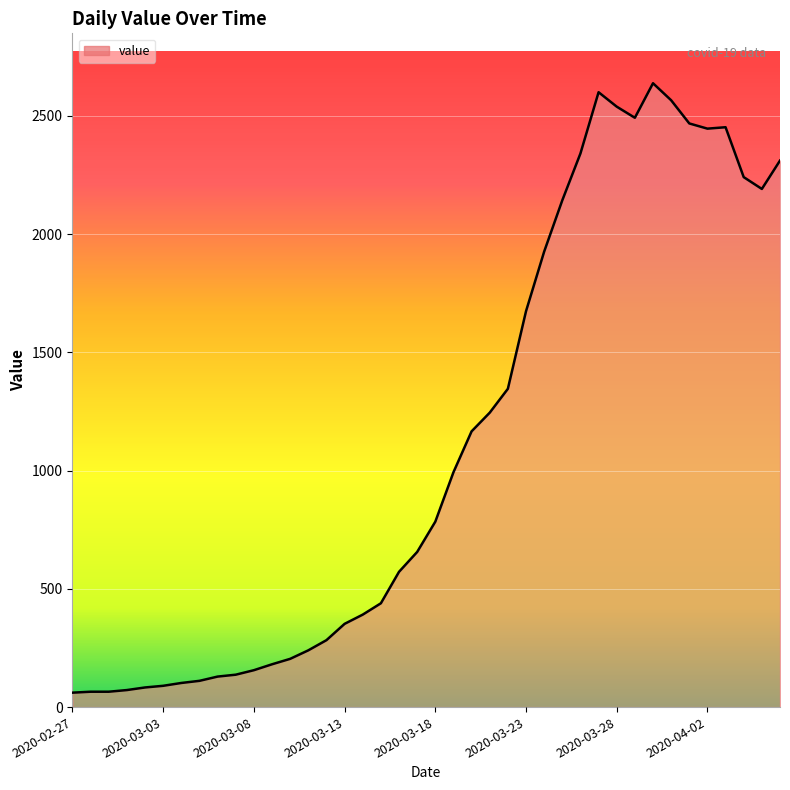

What is the smallest value displayed?

61